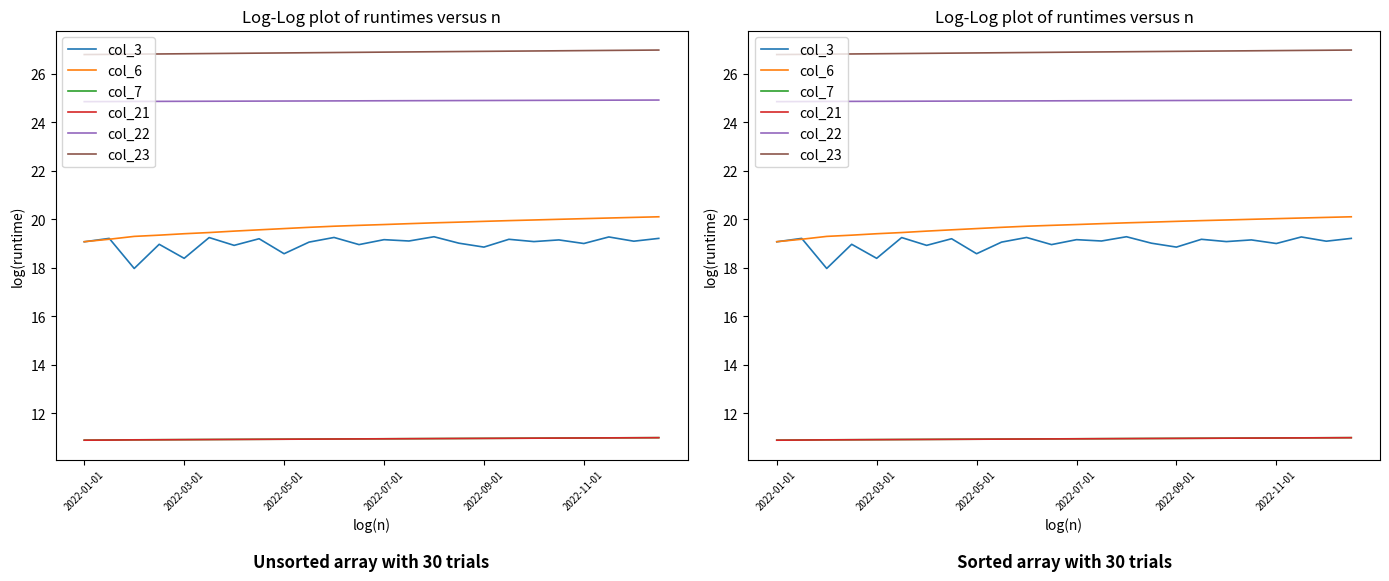

True or false: col_7 and col_3 intersect in this chart.

False